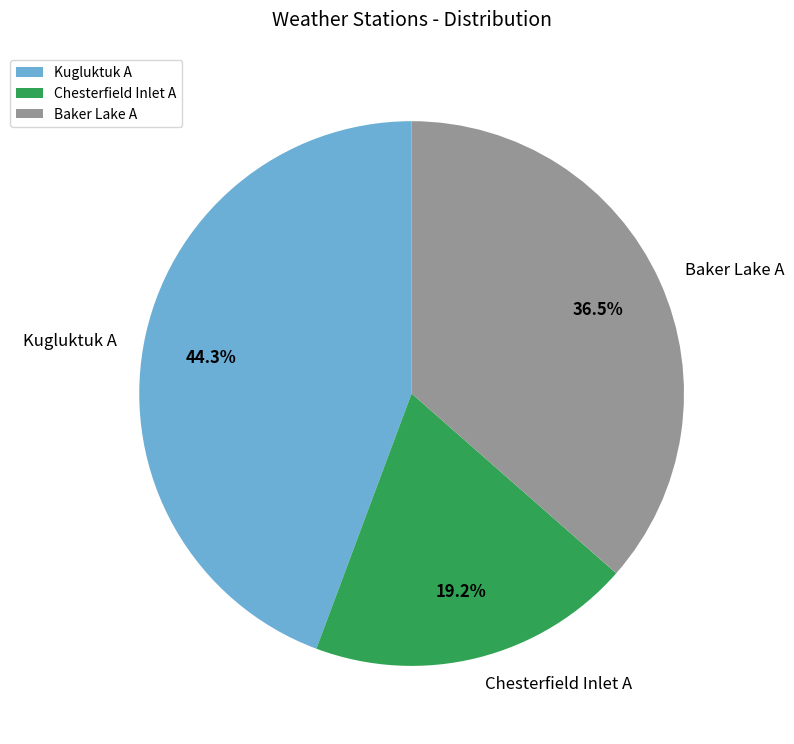

How many segments does this pie chart have?

3